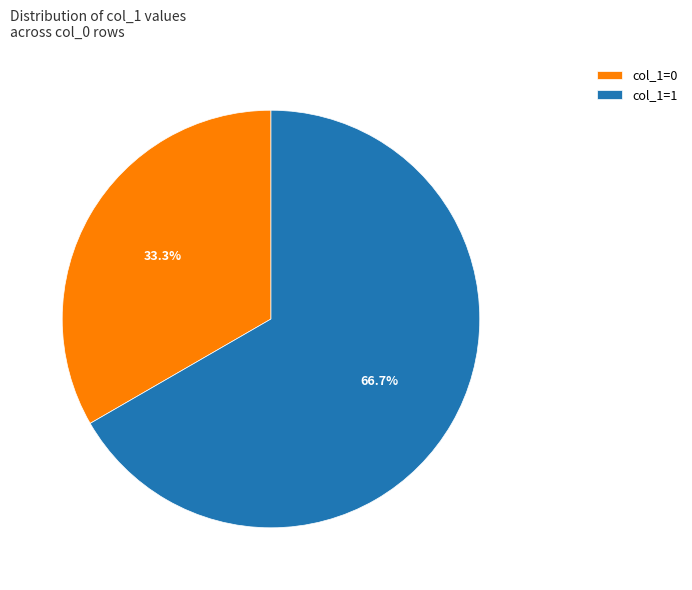

What is the largest slice in the pie chart?

col_1=1